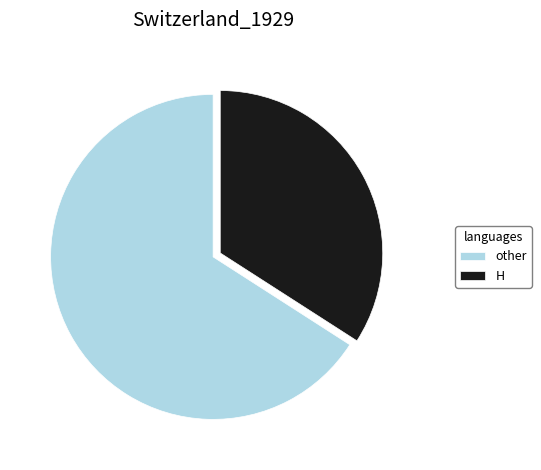

Is the sum of H and other greater than half?

Yes